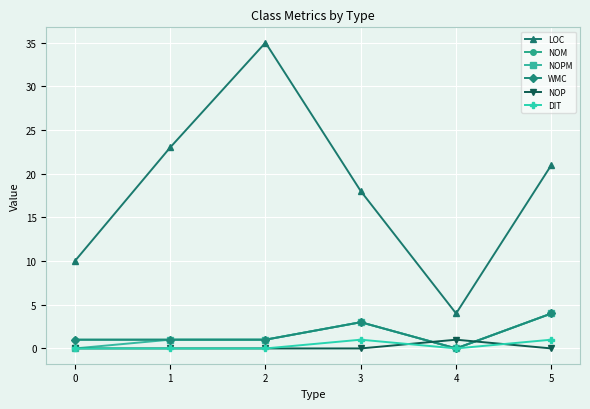

Rank the series by their maximum value, from highest to lowest.

LOC, NOM, NOPM, WMC, NOP, DIT